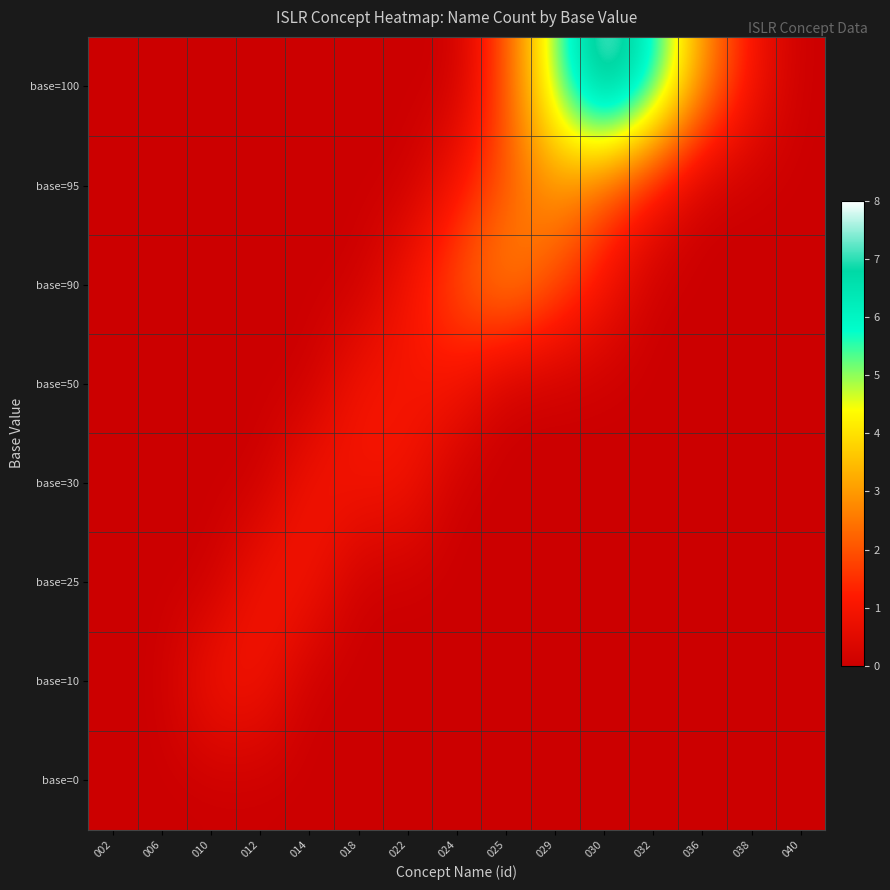

Which series has the largest range (max minus min)?

base=100